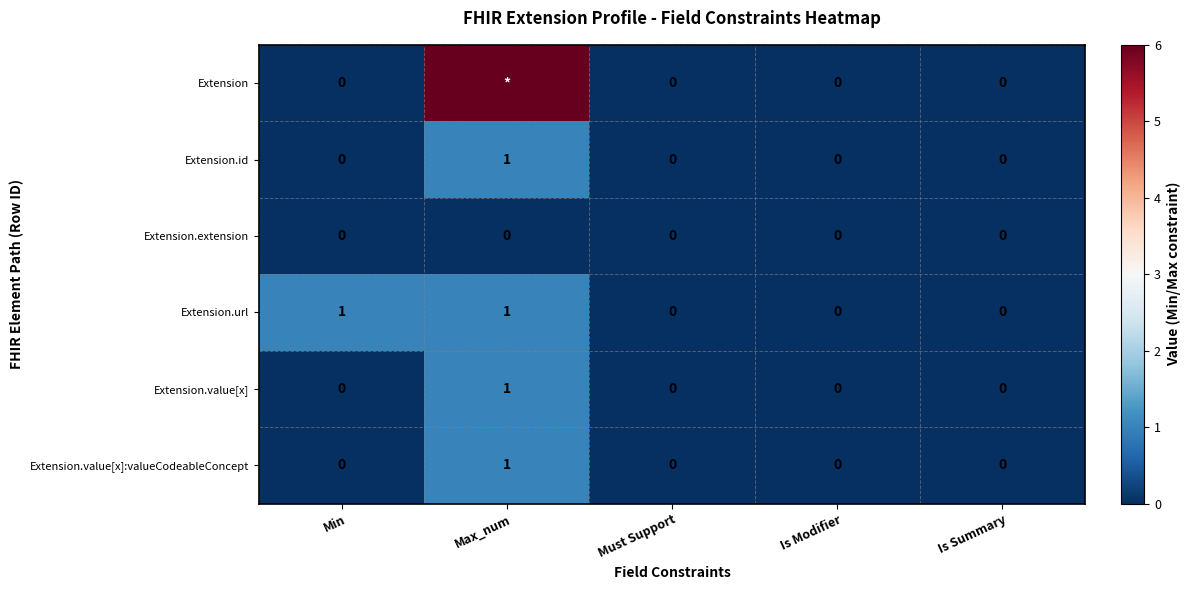

How many Extension.id values are between 0 and 1?

5